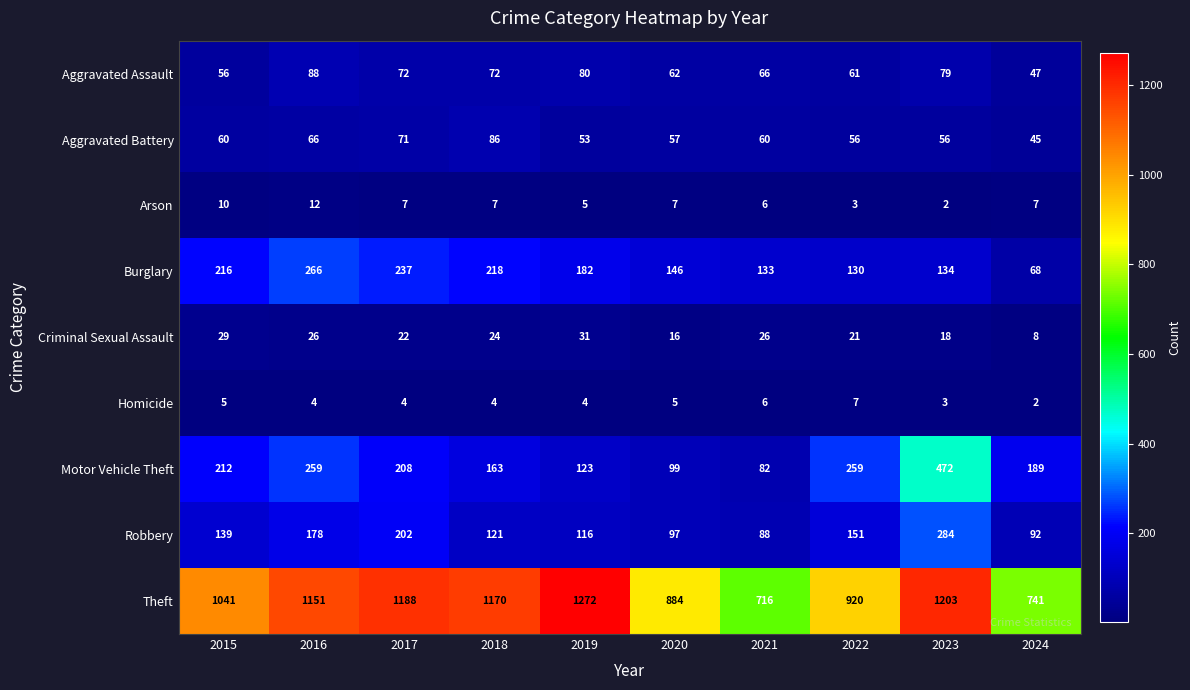

Where is Theft nearest to the value 994?

2015